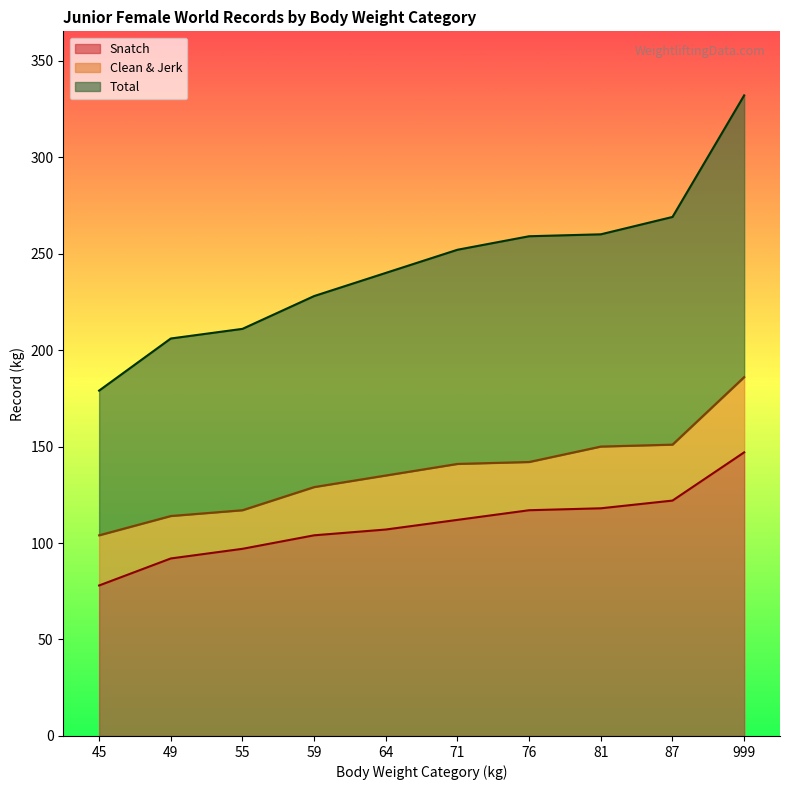

True or false: Total and Snatch intersect in this chart.

False